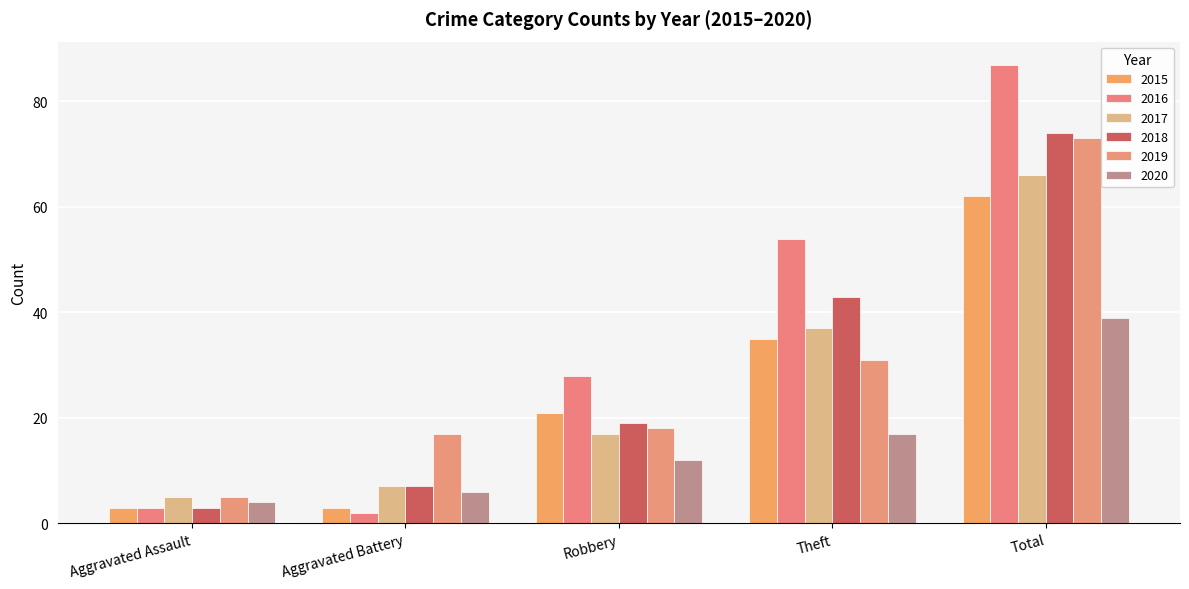

Reading right to left, what are all the values shown in this chart?

2015: Total=62	Theft=35	Robbery=21	Aggravated Battery=3	Aggravated Assault=3
2016: Total=87	Theft=54	Robbery=28	Aggravated Battery=2	Aggravated Assault=3
2017: Total=66	Theft=37	Robbery=17	Aggravated Battery=7	Aggravated Assault=5
2018: Total=74	Theft=43	Robbery=19	Aggravated Battery=7	Aggravated Assault=3
2019: Total=73	Theft=31	Robbery=18	Aggravated Battery=17	Aggravated Assault=5
2020: Total=39	Theft=17	Robbery=12	Aggravated Battery=6	Aggravated Assault=4